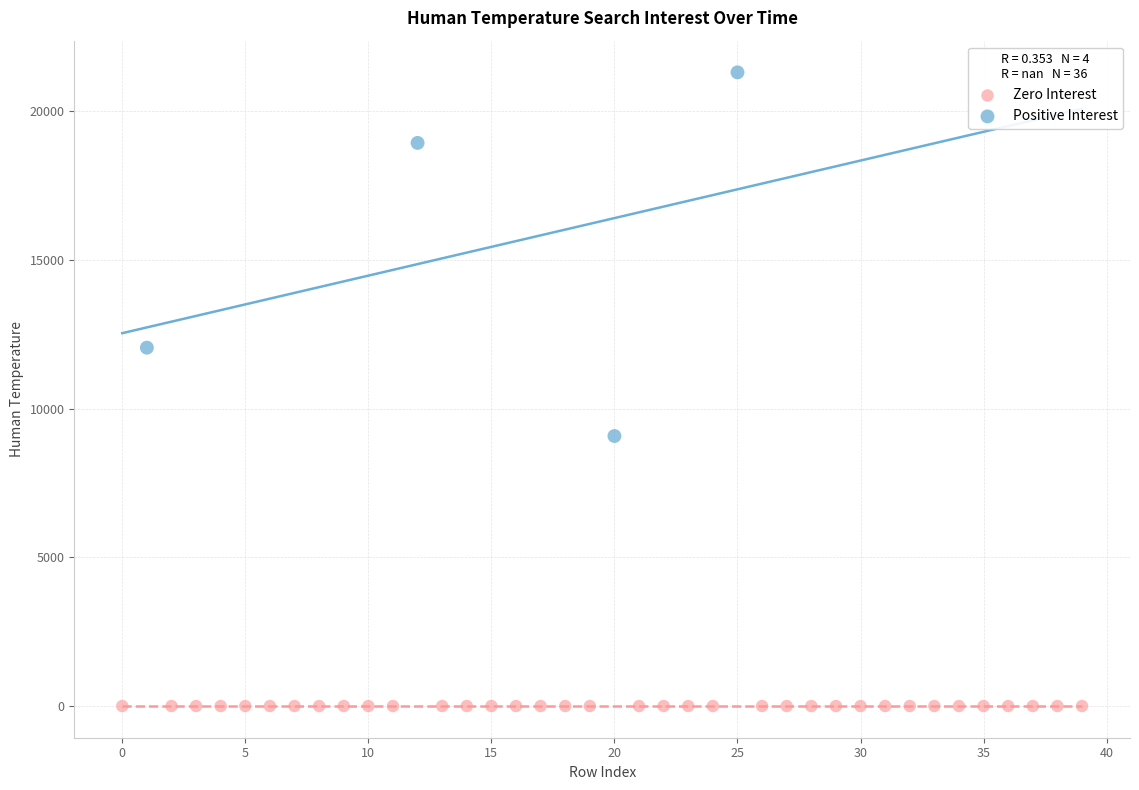

Which series reaches the maximum Y coordinate?

Positive Interest